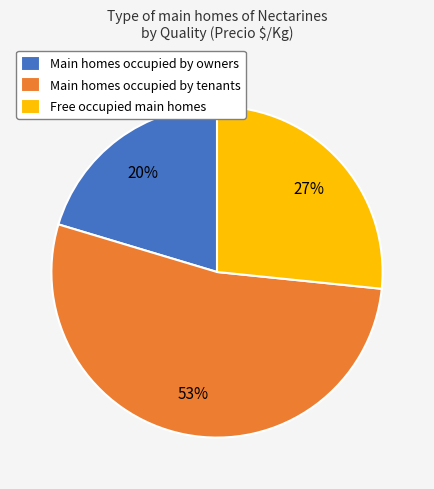

Is there a majority slice in this chart?

Yes